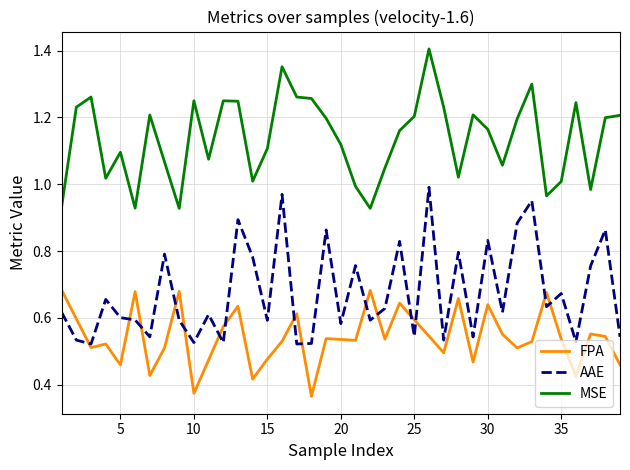

Which series has the largest total across all categories?

MSE